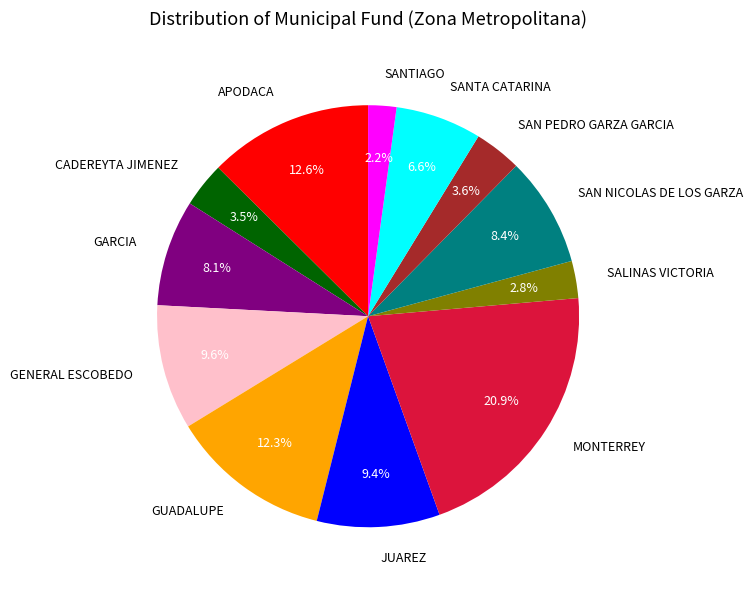

Which has a higher value, MONTERREY or JUAREZ?

MONTERREY